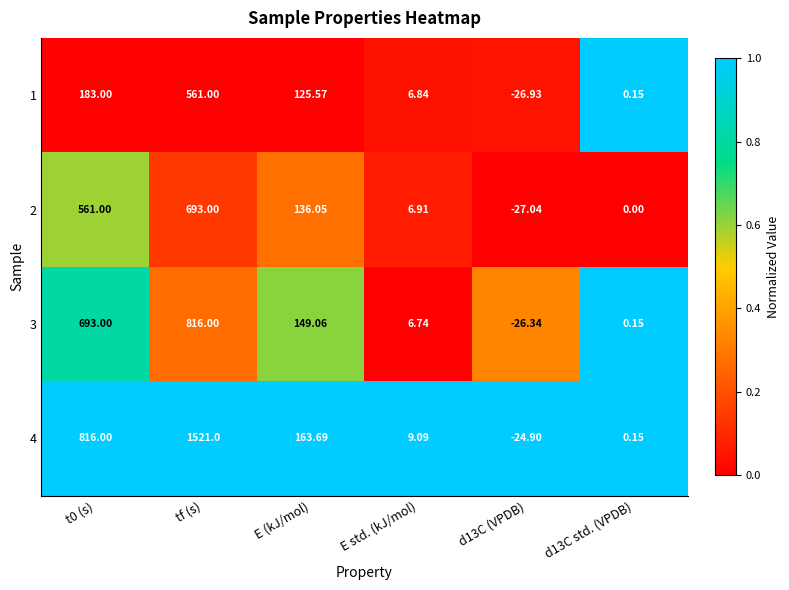

Count the number of data series in this chart.

4